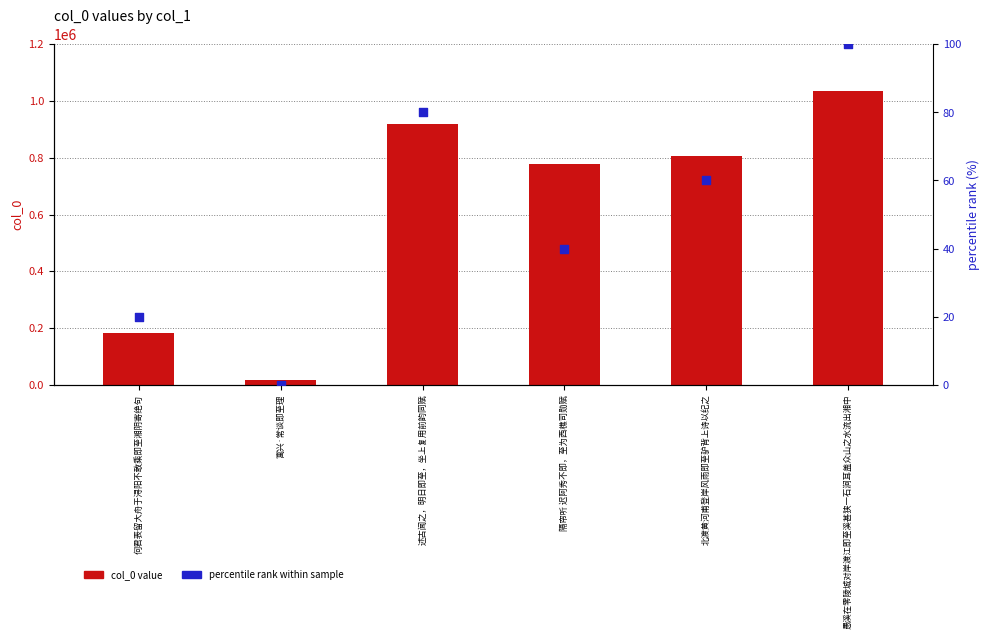

Which series has the largest total across all categories?

col_0 value